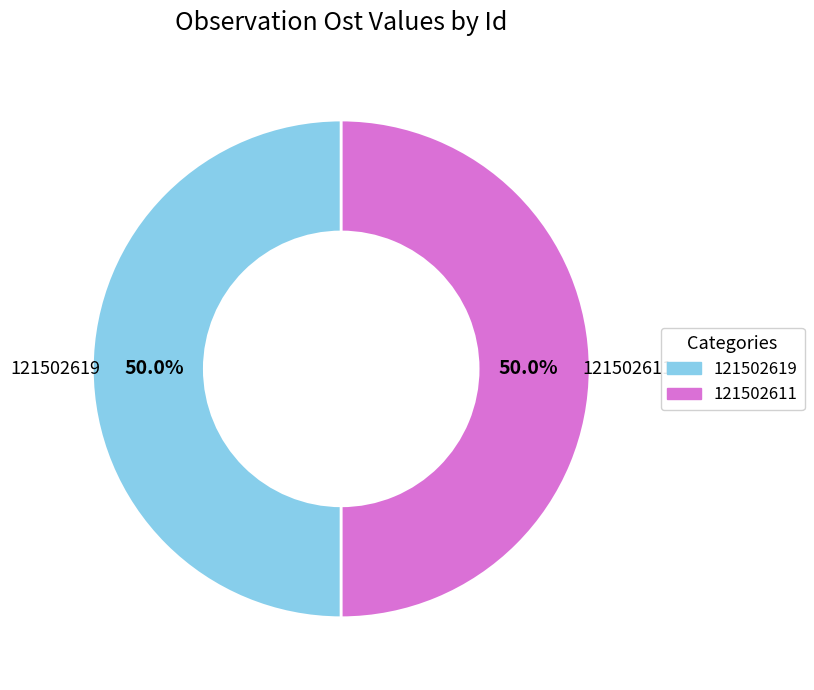

To the nearest percent, what is the combined percentage of 121502611 and 121502619?

100%